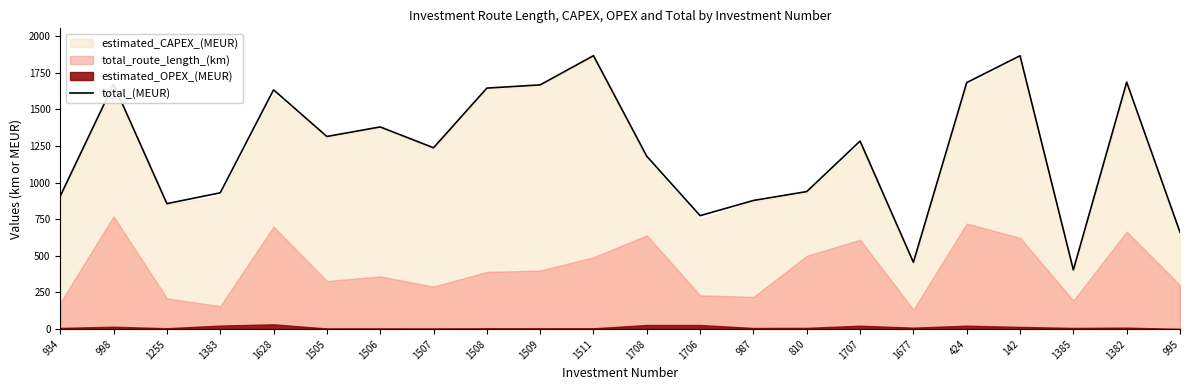

What is the greatest value displayed?

1865.6